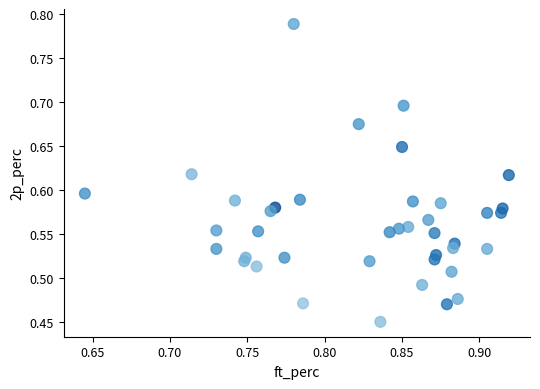

What is the range of X values (max minus min)?

0.3